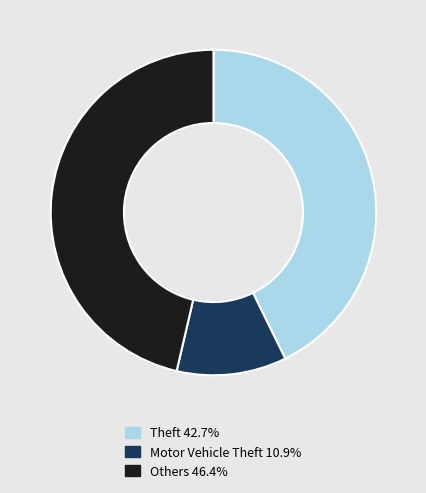

Does Others 46.4% account for over 50% of the chart?

No